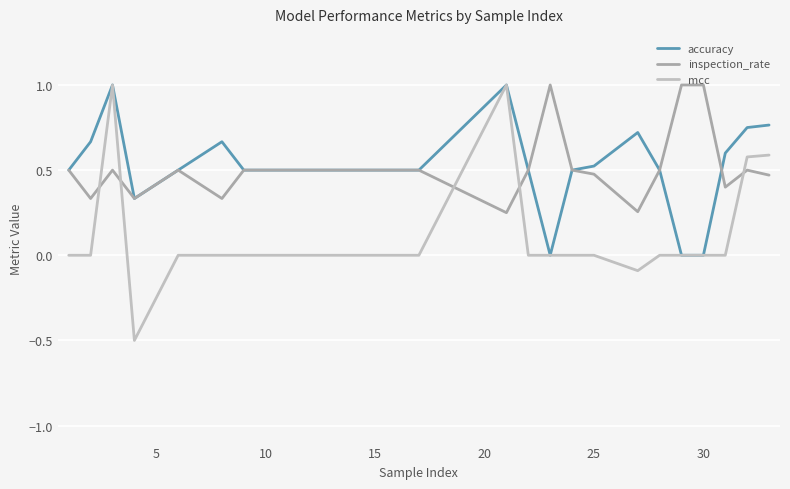

What is the highest value of the inspection_rate series?

1.0